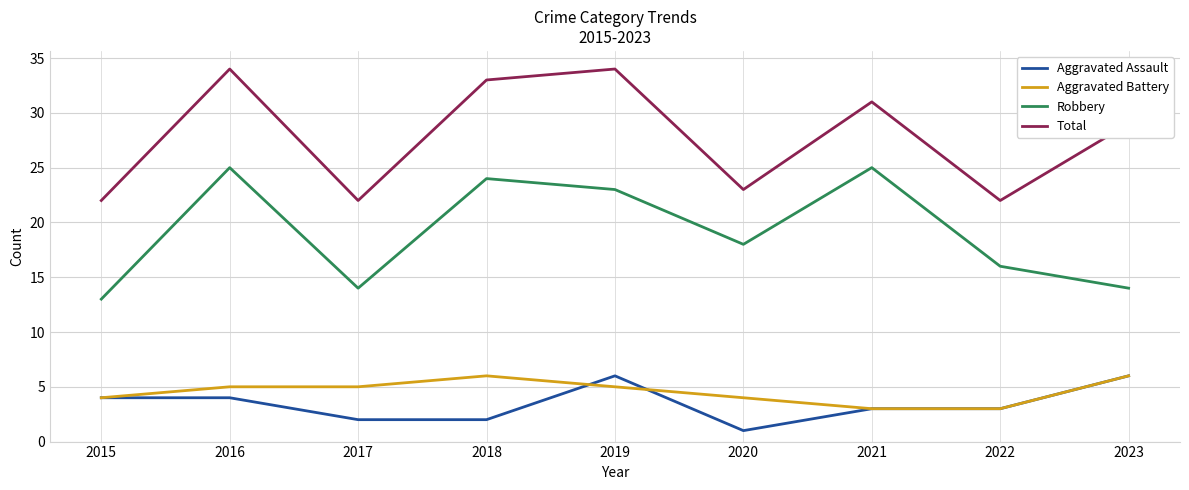

Which series changed the most between 2022 and 2023?

Total